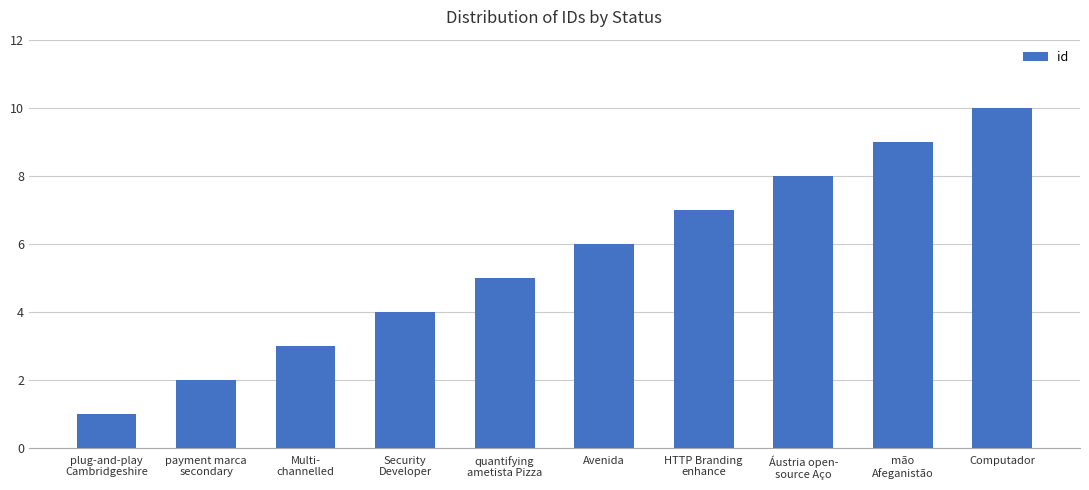

Read the value at Computador.

10